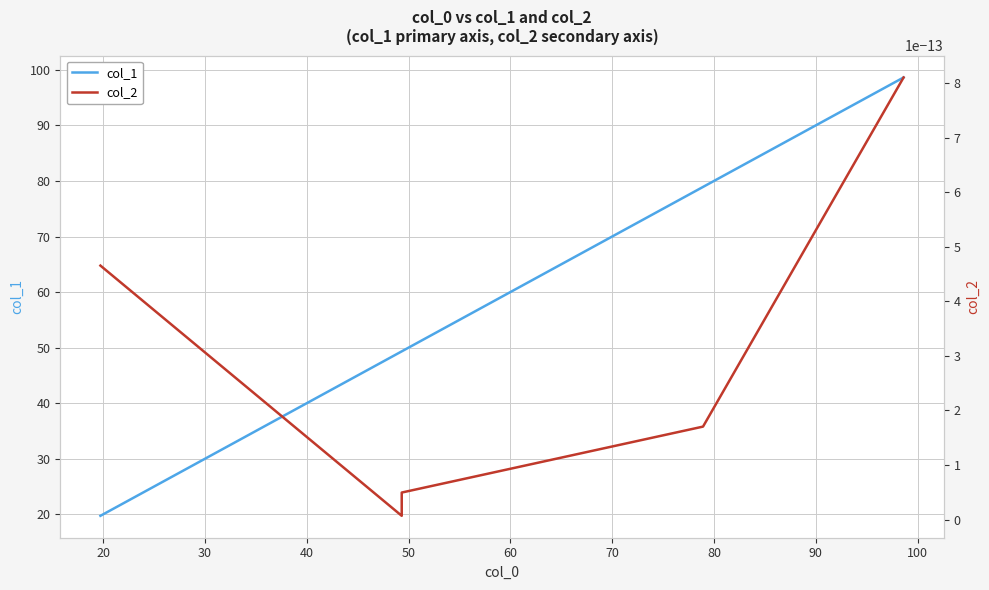

What is the lowest value of the col_1 series?

19.7